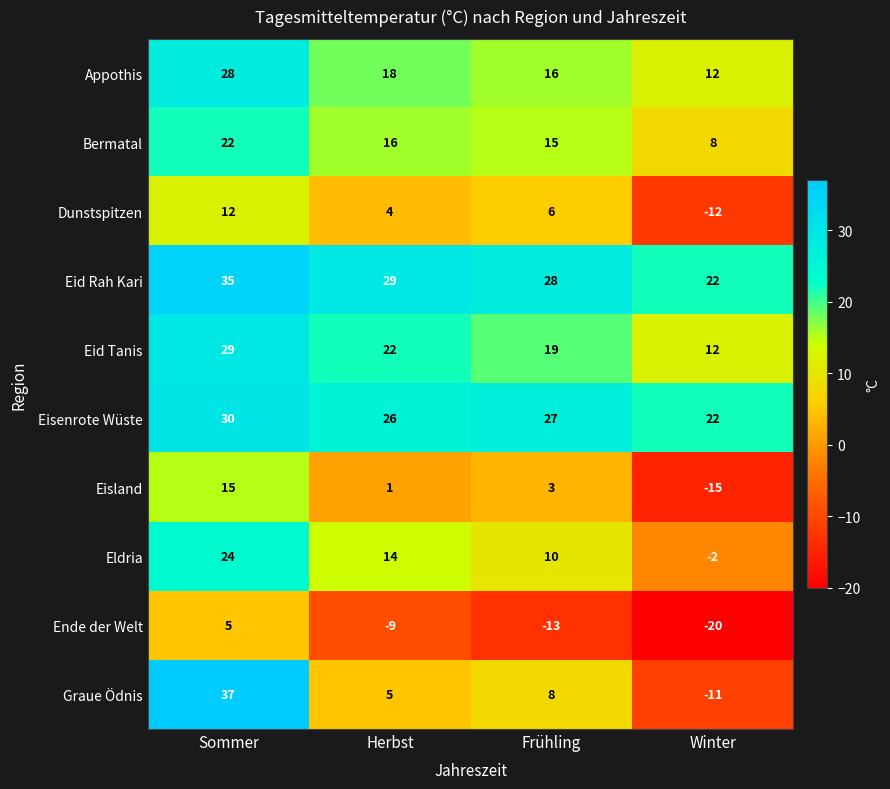

What is the sum of the Eldria values at Frühling and Sommer?

34